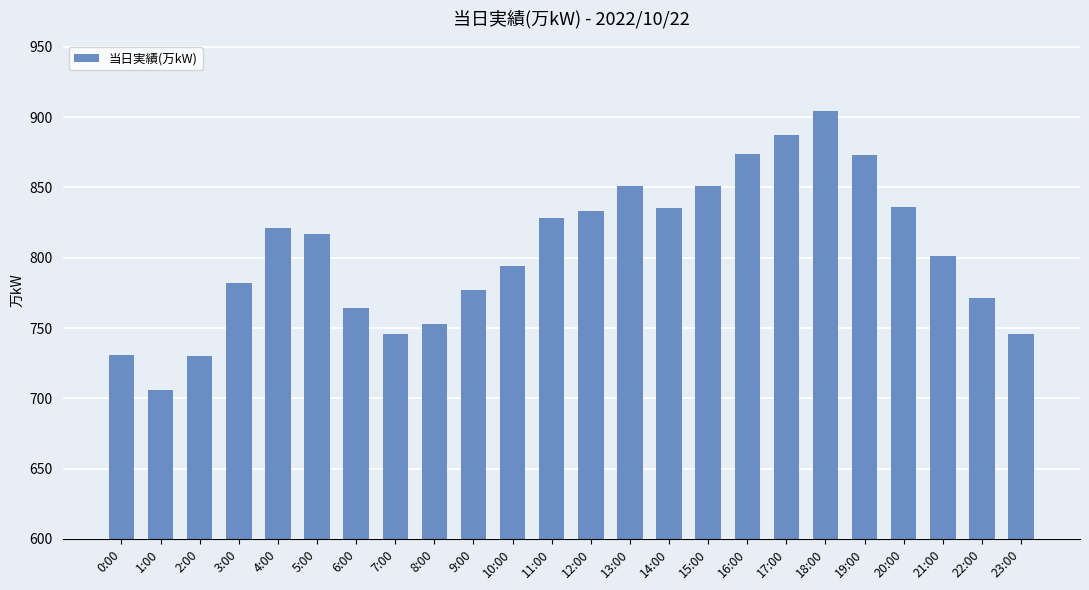

What value does the data have at 10:00, to the nearest 50?

800